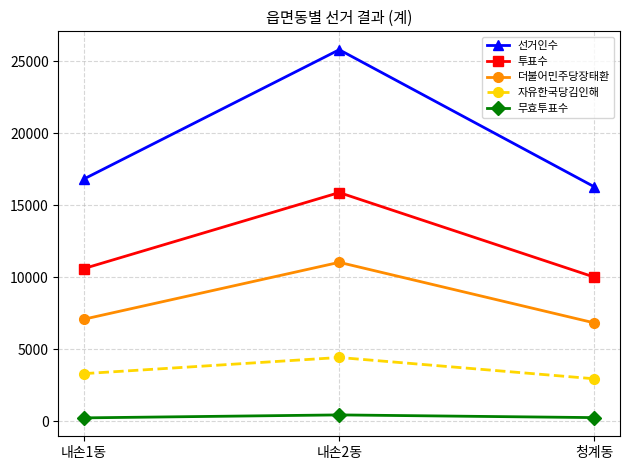

What is the difference between the 무효투표수 values at 내손2동 and 내손1동?

206